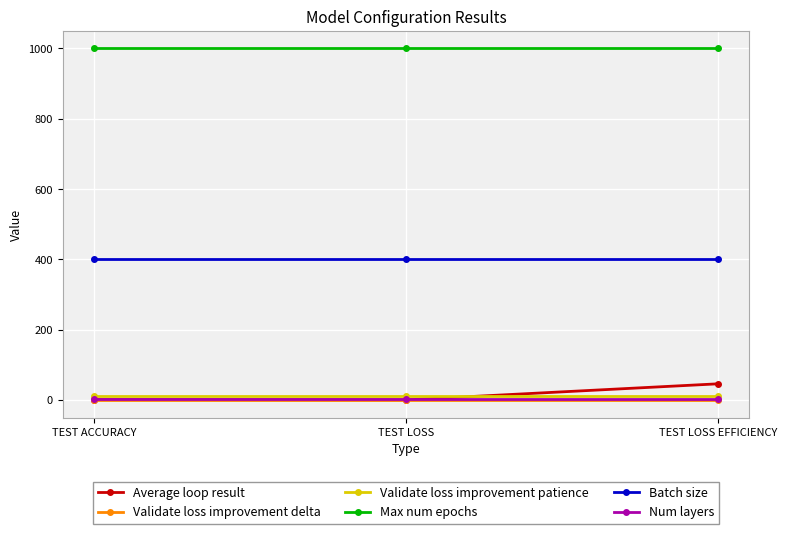

What is the greatest value displayed?

1000.0